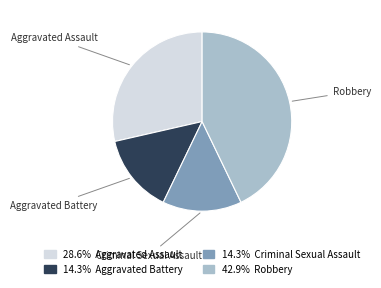

Is there any slice that represents more than half of the pie?

No